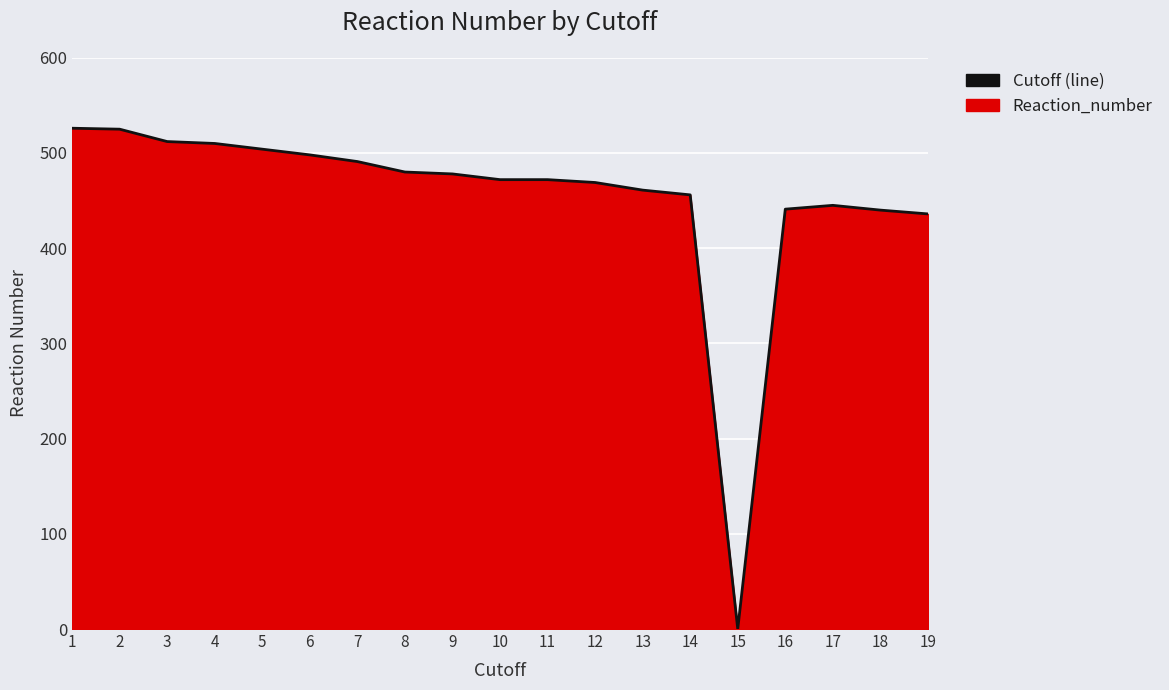

Does the chart display data point markers on the line(s)?

No